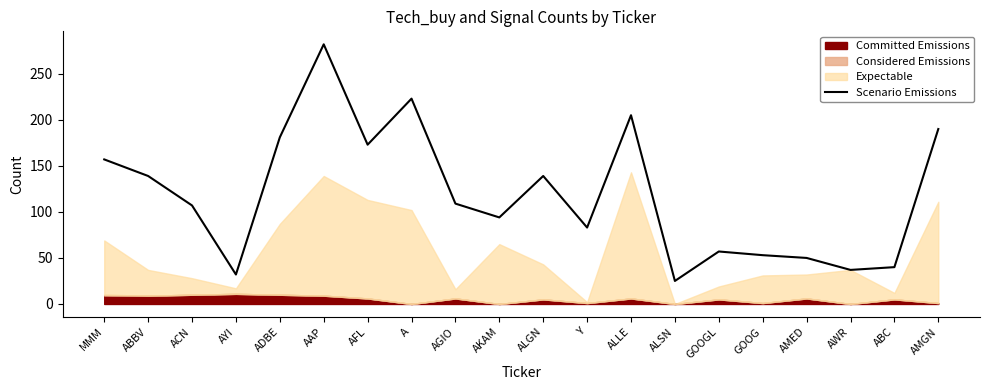

What is the difference between the maximum and minimum values?

257